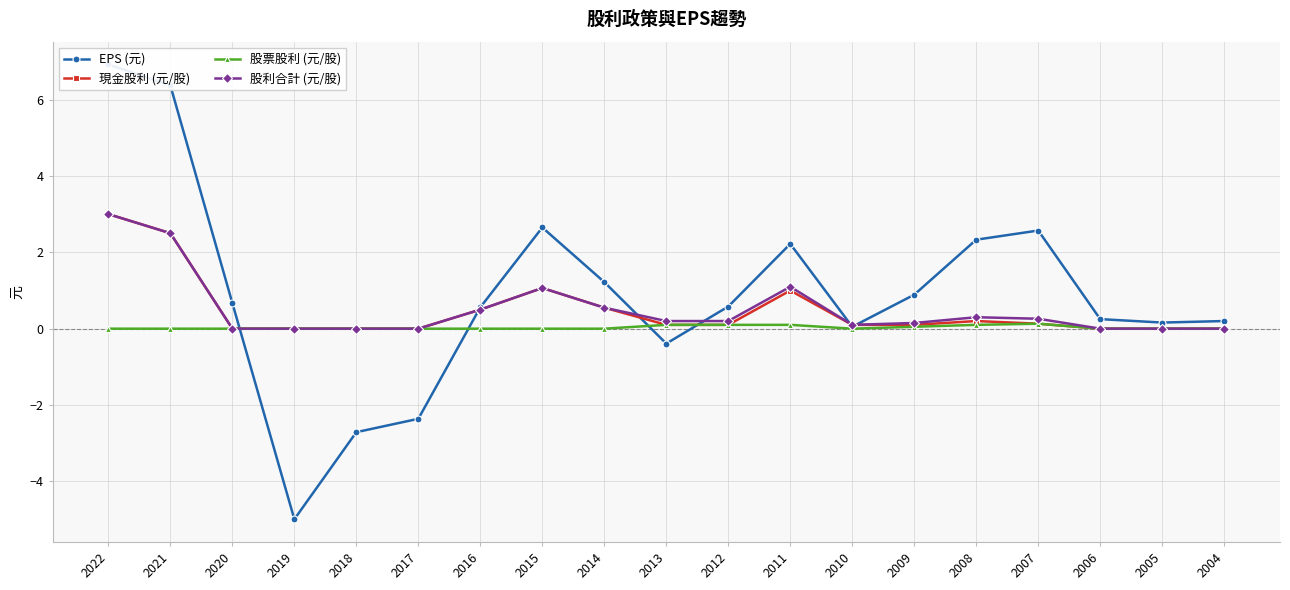

Count the number of data series in this chart.

4